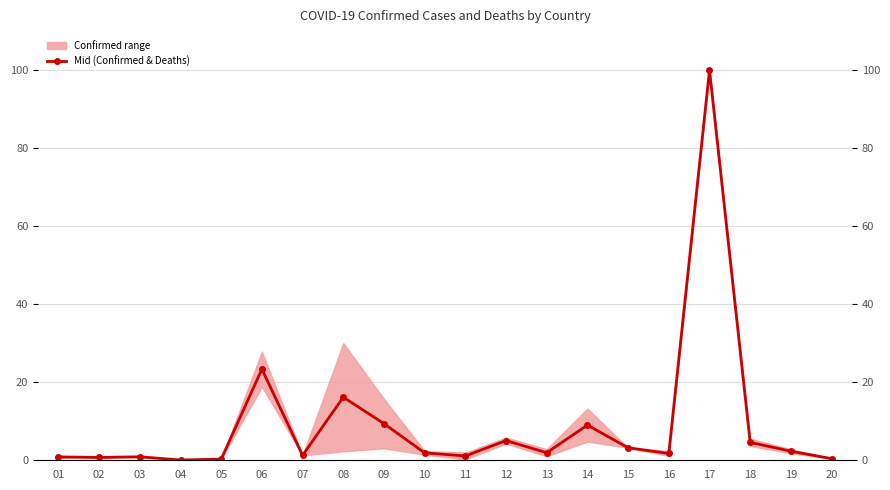

What is the average value?

9.2